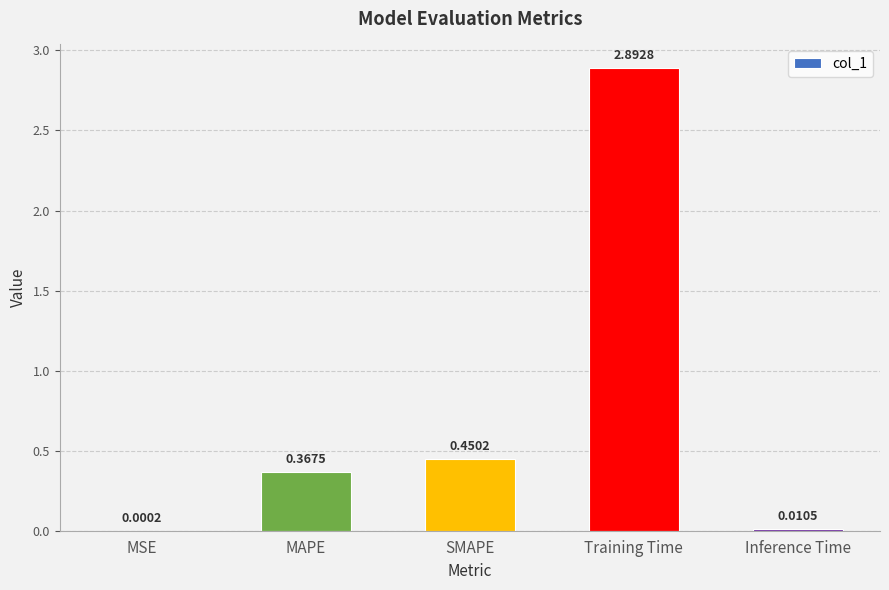

What is the change in value from Training Time to Inference Time?

-2.9